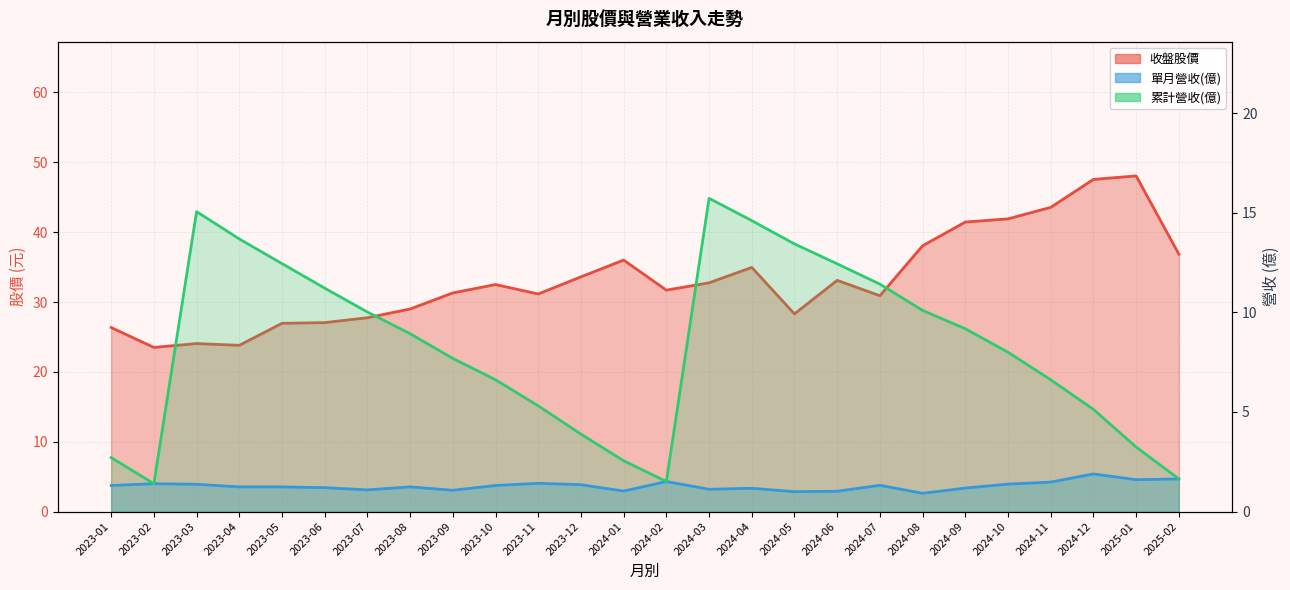

Reading left to right, list all the values displayed in this chart.

收盤: 2023-01=26.4	2023-02=23.5	2023-03=24.1	2023-04=23.8	2023-05=26.9	2023-06=27.1	2023-07=27.8	2023-08=29.0	2023-09=31.3	2023-10=32.5	2023-11=31.1	2023-12=33.6	2024-01=36.0	2024-02=31.7	2024-03=32.8	2024-04=35.0	2024-05=28.3	2024-06=33.1	2024-07=30.9	2024-08=38.0	2024-09=41.5	2024-10=41.9	2024-11=43.5	2024-12=47.5	2025-01=48.0	2025-02=36.9
單月營收(億): 2023-01=1.3	2023-02=1.4	2023-03=1.4	2023-04=1.2	2023-05=1.2	2023-06=1.2	2023-07=1.1	2023-08=1.2	2023-09=1.1	2023-10=1.3	2023-11=1.4	2023-12=1.4	2024-01=1.0	2024-02=1.5	2024-03=1.1	2024-04=1.2	2024-05=1.0	2024-06=1.0	2024-07=1.3	2024-08=0.9	2024-09=1.2	2024-10=1.4	2024-11=1.5	2024-12=1.9	2025-01=1.6	2025-02=1.6
累計營收(億): 2023-01=2.7	2023-02=1.4	2023-03=15.1	2023-04=13.7	2023-05=12.4	2023-06=11.2	2023-07=10.0	2023-08=8.9	2023-09=7.7	2023-10=6.6	2023-11=5.3	2023-12=3.9	2024-01=2.5	2024-02=1.5	2024-03=15.7	2024-04=14.6	2024-05=13.4	2024-06=12.4	2024-07=11.4	2024-08=10.1	2024-09=9.2	2024-10=8.0	2024-11=6.6	2024-12=5.1	2025-01=3.2	2025-02=1.6